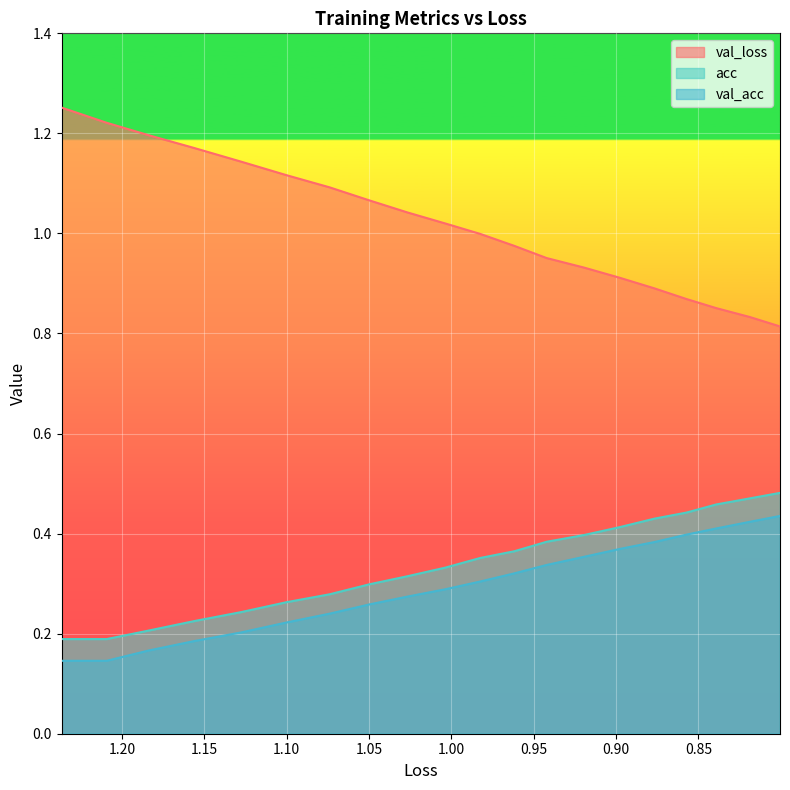

What is the difference between the maximum and minimum values in the acc series?

0.3